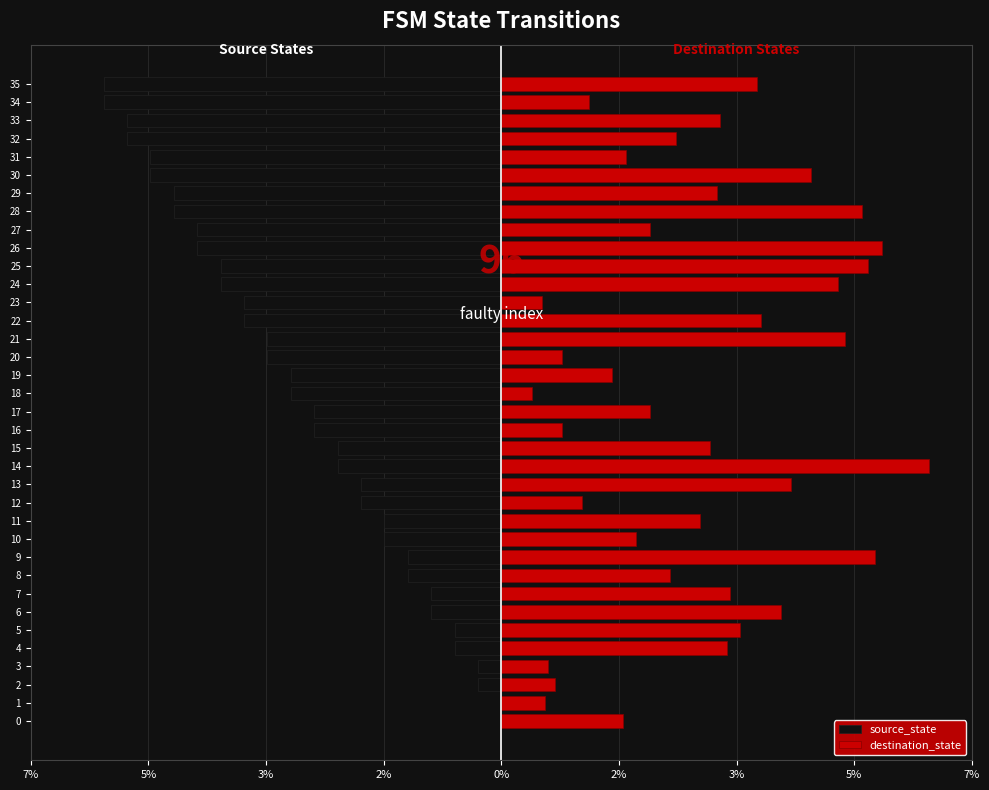

Read the destination_state value at 18.

0.4